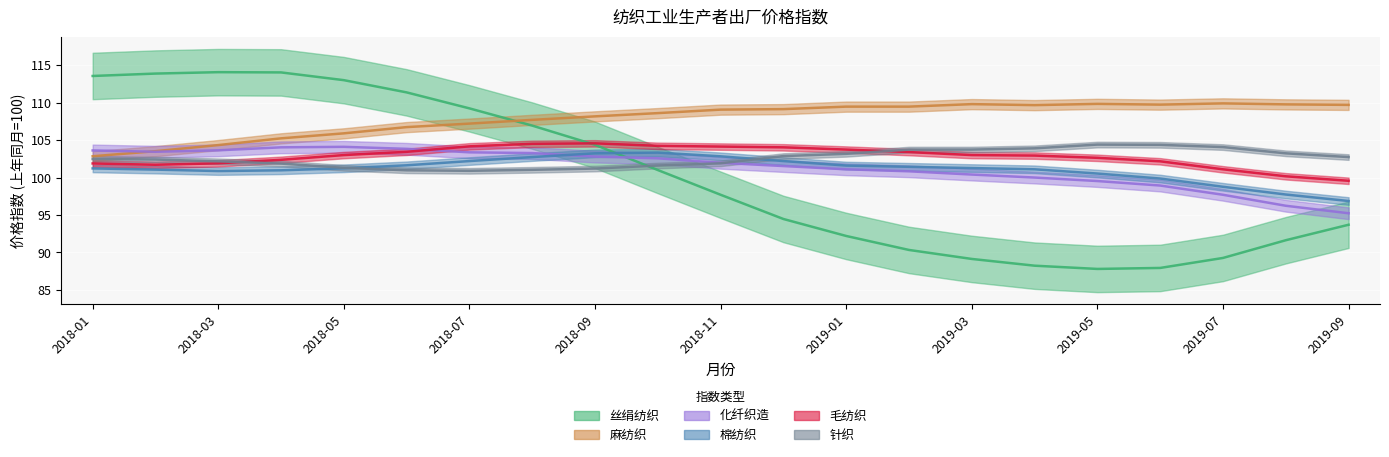

What is the value of the 丝绢纺织 point at the 12th from the left?

94.5